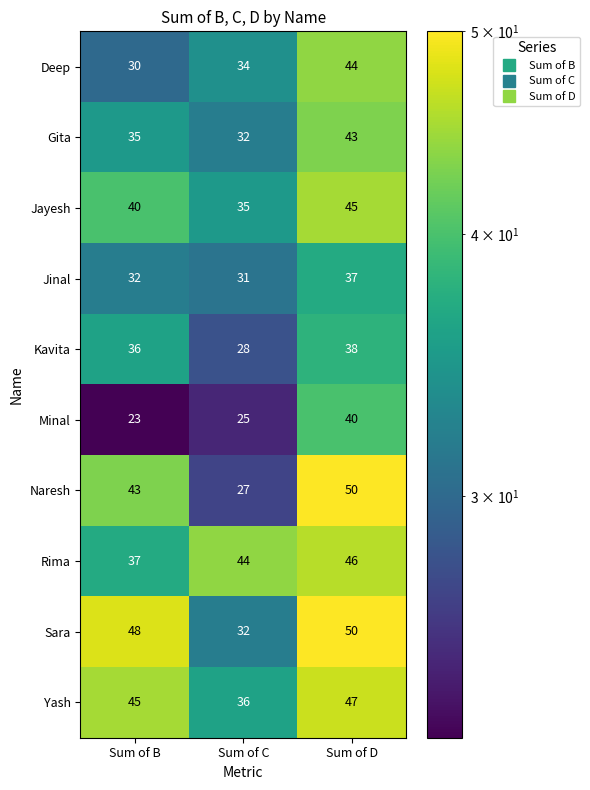

What value does the Jinal series have at Sum of C?

31